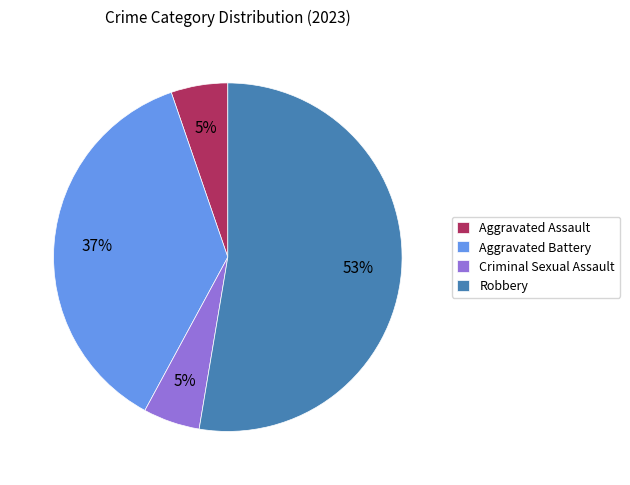

How many slices are in this pie chart?

4